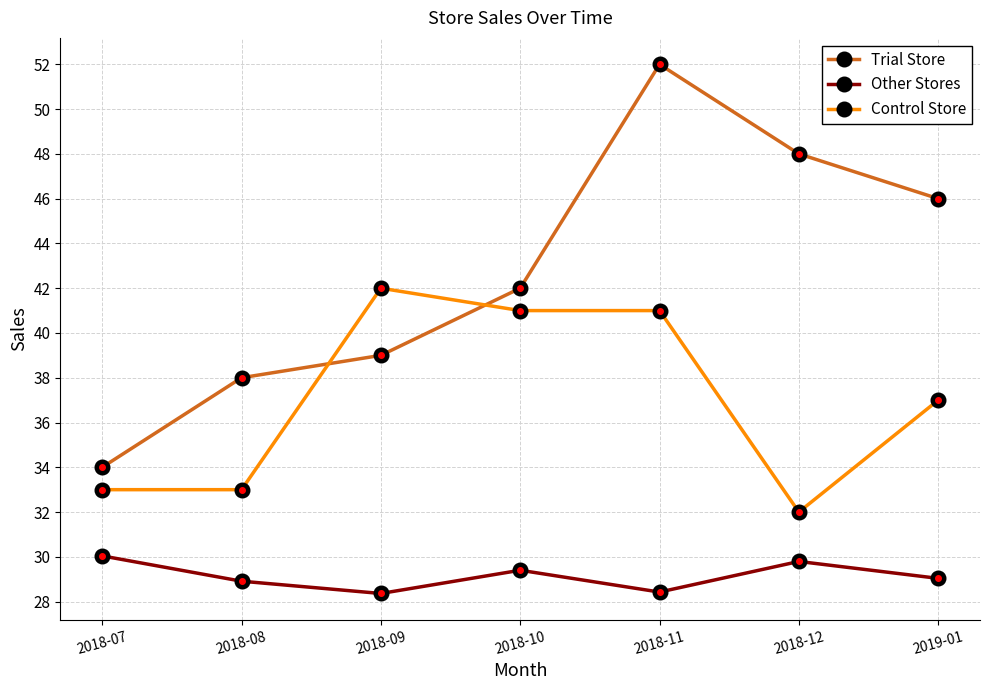

True or false: Other Stores has a value of 30.0 at 2018-07.

True